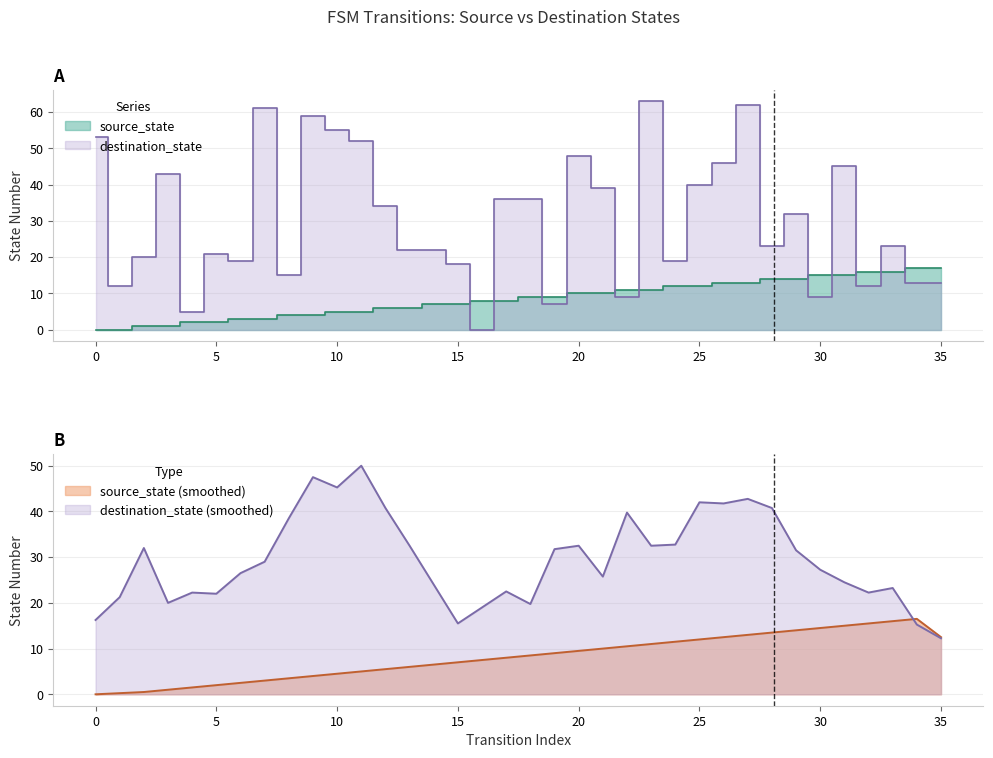

What is the difference between the highest and lowest values at 5?

19